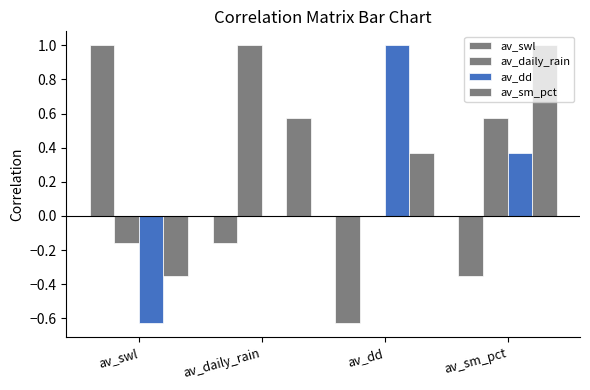

How many distinct data groups are displayed?

4